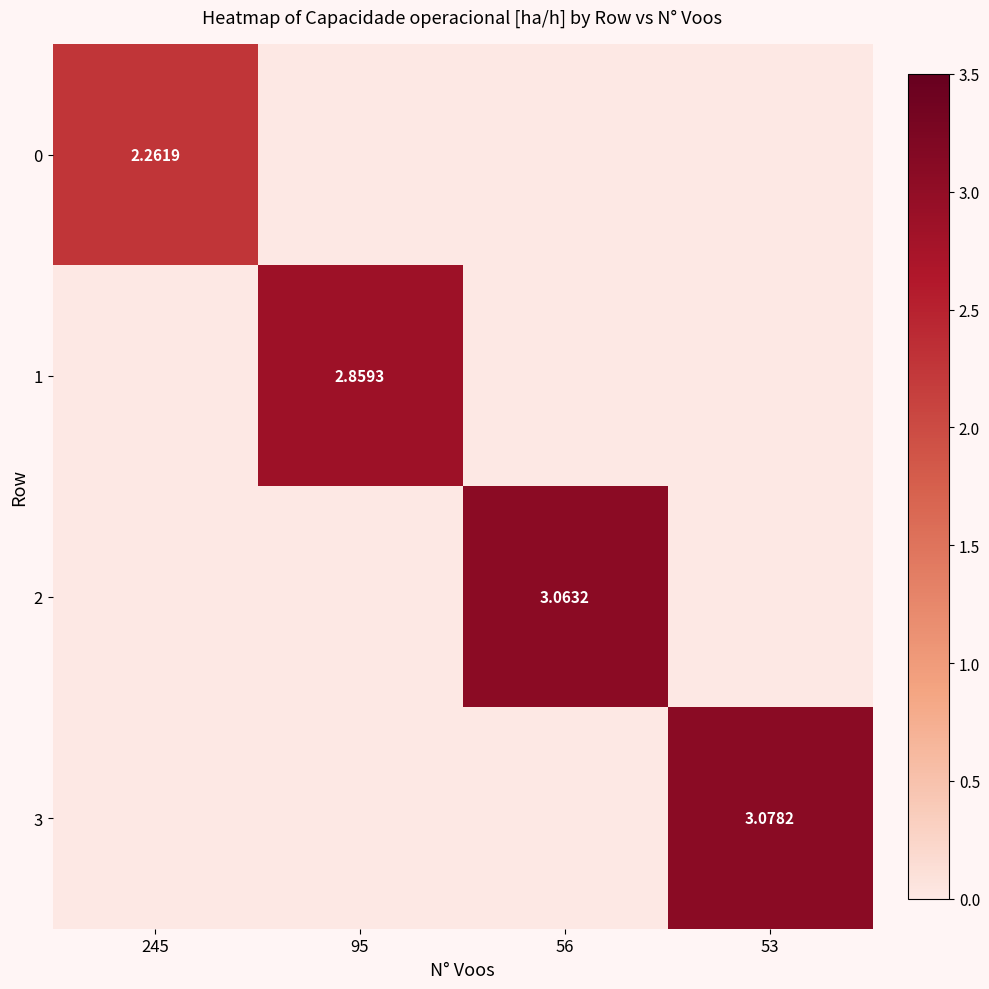

What is the sum of all 0 values?

2.3